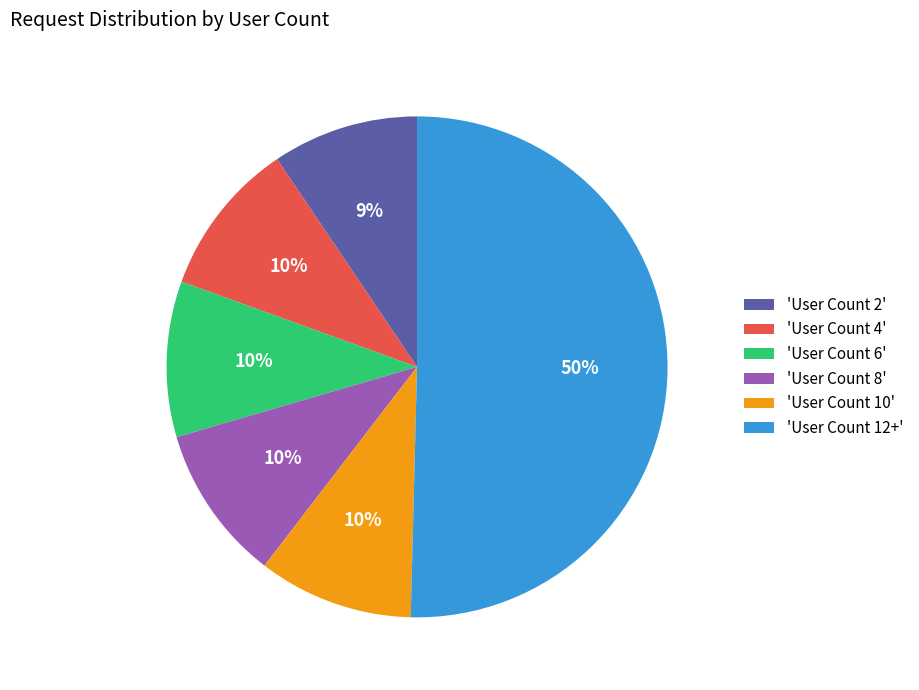

To the nearest percent, what is the difference between the largest and smallest slice percentages?

41%